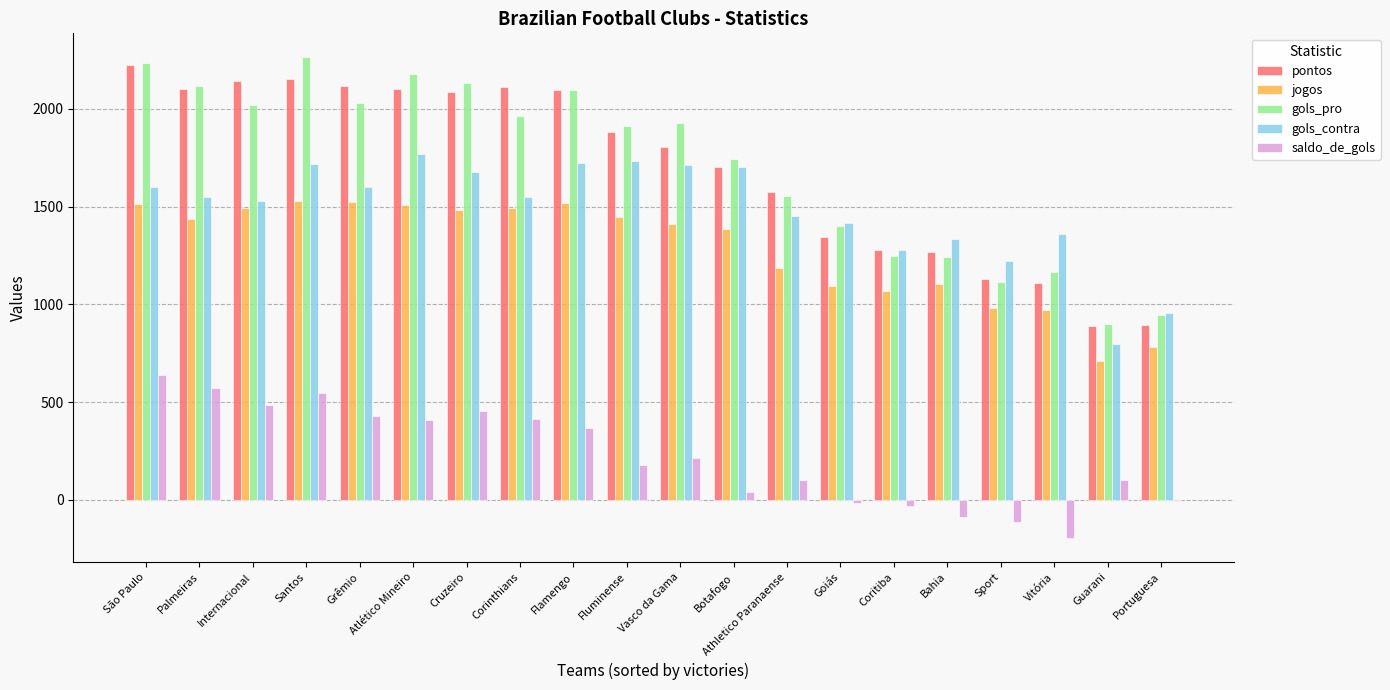

What is the sum of the saldo_de_gols values at Fluminense and Vitória?

-16